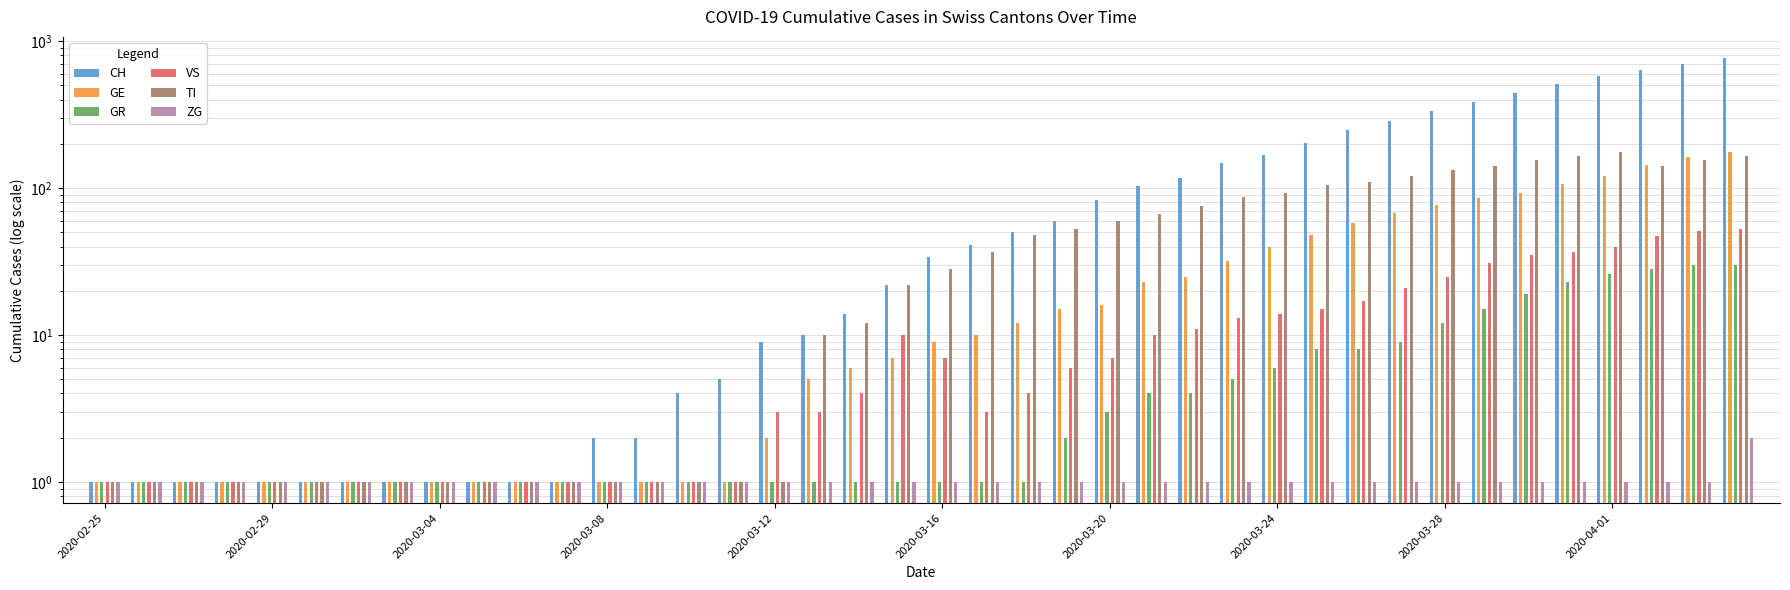

Does the chart contain stacked bars?

No